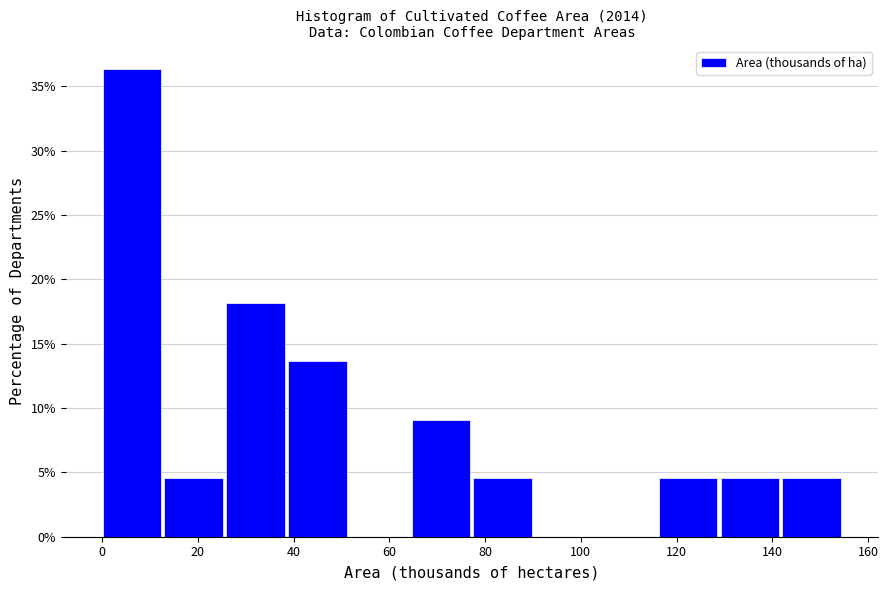

Reading left to right, transcribe this chart: for each bar, give the range it covers on the x-axis and its height. Neither the bar edges nor the heights are printed on the chart, so give them approximately, as read against the axes.

0 to 14: 36.5
14 to 26: 4.5
26 to 38: 18.0
38 to 52: 13.5
52 to 64: 0
64 to 78: 9.0
78 to 90: 4.5
90 to 104: 0
104 to 116: 0
116 to 130: 4.5
130 to 142: 4.5
142 to 154: 4.5